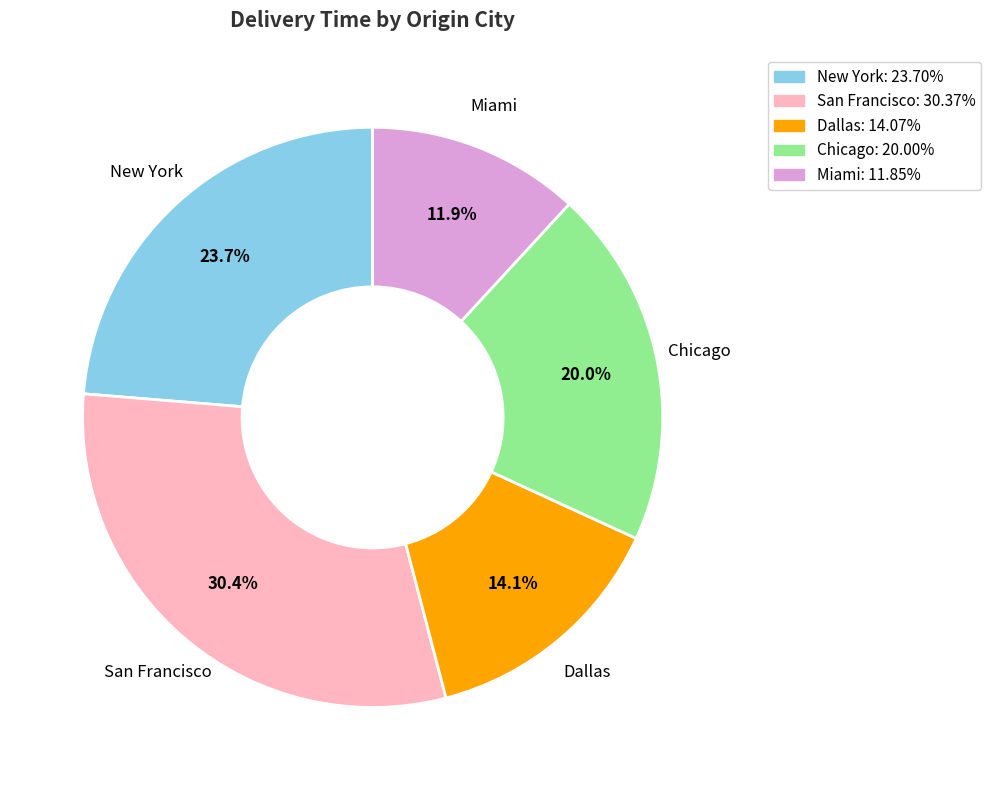

How many segments does this pie chart have?

5